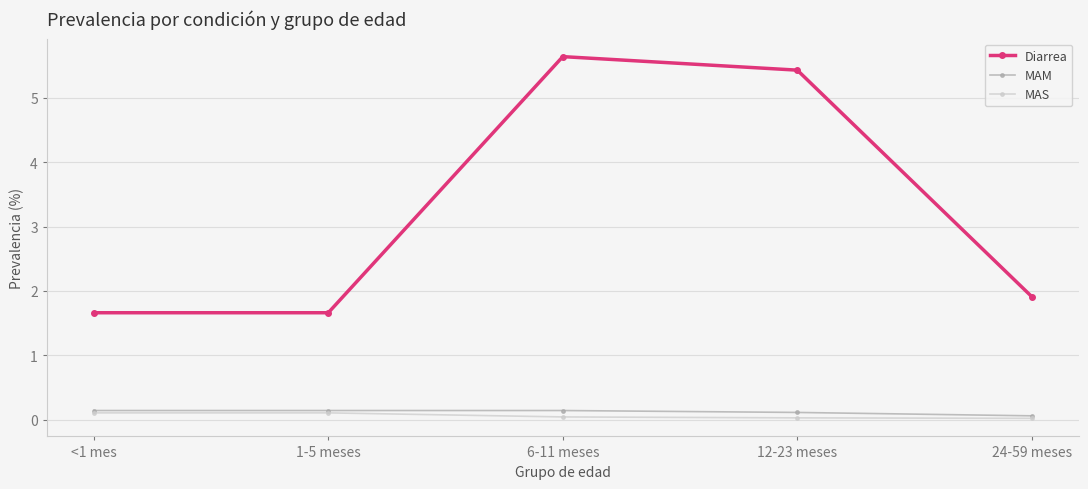

Does the chart have visible grid lines?

Yes